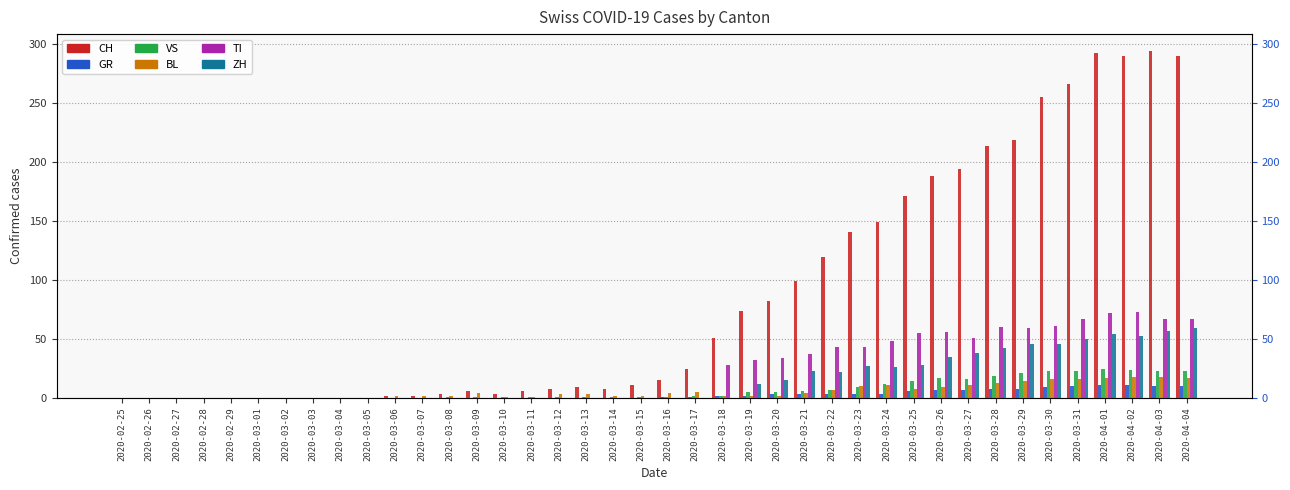

Reading left to right, list all the values displayed in this chart.

CH: 2020-02-25=0	2020-02-26=0	2020-02-27=0	2020-02-28=0	2020-02-29=0	2020-03-01=0	2020-03-02=0	2020-03-03=0	2020-03-04=0	2020-03-05=0	2020-03-06=2	2020-03-07=2	2020-03-08=3	2020-03-09=6	2020-03-10=3	2020-03-11=6	2020-03-12=8	2020-03-13=9	2020-03-14=8	2020-03-15=11	2020-03-16=15	2020-03-17=25	2020-03-18=51	2020-03-19=74	2020-03-20=82	2020-03-21=99	2020-03-22=120	2020-03-23=141	2020-03-24=149	2020-03-25=171	2020-03-26=188	2020-03-27=194	2020-03-28=214	2020-03-29=219	2020-03-30=255	2020-03-31=266	2020-04-01=293	2020-04-02=290	2020-04-03=294	2020-04-04=290
GR: 2020-02-25=0	2020-02-26=0	2020-02-27=0	2020-02-28=0	2020-02-29=0	2020-03-01=0	2020-03-02=0	2020-03-03=0	2020-03-04=0	2020-03-05=0	2020-03-06=0	2020-03-07=0	2020-03-08=0	2020-03-09=0	2020-03-10=0	2020-03-11=0	2020-03-12=0	2020-03-13=0	2020-03-14=0	2020-03-15=0	2020-03-16=1	2020-03-17=1	2020-03-18=2	2020-03-19=2	2020-03-20=3	2020-03-21=3	2020-03-22=3	2020-03-23=3	2020-03-24=3	2020-03-25=6	2020-03-26=7	2020-03-27=7	2020-03-28=8	2020-03-29=8	2020-03-30=9	2020-03-31=10	2020-04-01=11	2020-04-02=11	2020-04-03=10	2020-04-04=10
VS: 2020-02-25=0	2020-02-26=0	2020-02-27=0	2020-02-28=0	2020-02-29=0	2020-03-01=0	2020-03-02=0	2020-03-03=0	2020-03-04=0	2020-03-05=0	2020-03-06=0	2020-03-07=0	2020-03-08=1	2020-03-09=1	2020-03-10=1	2020-03-11=1	2020-03-12=1	2020-03-13=1	2020-03-14=1	2020-03-15=1	2020-03-16=1	2020-03-17=2	2020-03-18=2	2020-03-19=5	2020-03-20=5	2020-03-21=6	2020-03-22=7	2020-03-23=9	2020-03-24=12	2020-03-25=14	2020-03-26=17	2020-03-27=16	2020-03-28=19	2020-03-29=21	2020-03-30=23	2020-03-31=23	2020-04-01=25	2020-04-02=24	2020-04-03=23	2020-04-04=23
BL: 2020-02-25=0	2020-02-26=0	2020-02-27=0	2020-02-28=0	2020-02-29=0	2020-03-01=0	2020-03-02=0	2020-03-03=0	2020-03-04=0	2020-03-05=0	2020-03-06=2	2020-03-07=2	2020-03-08=2	2020-03-09=4	2020-03-10=1	2020-03-11=1	2020-03-12=3	2020-03-13=3	2020-03-14=2	2020-03-15=2	2020-03-16=4	2020-03-17=5	2020-03-18=2	2020-03-19=2	2020-03-20=2	2020-03-21=4	2020-03-22=7	2020-03-23=10	2020-03-24=11	2020-03-25=8	2020-03-26=9	2020-03-27=11	2020-03-28=13	2020-03-29=14	2020-03-30=16	2020-03-31=16	2020-04-01=17	2020-04-02=18	2020-04-03=18	2020-04-04=17
TI: 2020-02-25=0	2020-02-26=0	2020-02-27=0	2020-02-28=0	2020-02-29=0	2020-03-01=0	2020-03-02=0	2020-03-03=0	2020-03-04=0	2020-03-05=0	2020-03-06=0	2020-03-07=0	2020-03-08=0	2020-03-09=0	2020-03-10=0	2020-03-11=0	2020-03-12=0	2020-03-13=0	2020-03-14=0	2020-03-15=0	2020-03-16=0	2020-03-17=0	2020-03-18=28	2020-03-19=32	2020-03-20=34	2020-03-21=37	2020-03-22=43	2020-03-23=43	2020-03-24=48	2020-03-25=55	2020-03-26=56	2020-03-27=51	2020-03-28=60	2020-03-29=59	2020-03-30=61	2020-03-31=67	2020-04-01=72	2020-04-02=73	2020-04-03=67	2020-04-04=67
ZH: 2020-02-25=0	2020-02-26=0	2020-02-27=0	2020-02-28=0	2020-02-29=0	2020-03-01=0	2020-03-02=0	2020-03-03=0	2020-03-04=0	2020-03-05=0	2020-03-06=0	2020-03-07=0	2020-03-08=0	2020-03-09=0	2020-03-10=0	2020-03-11=0	2020-03-12=0	2020-03-13=0	2020-03-14=0	2020-03-15=0	2020-03-16=0	2020-03-17=0	2020-03-18=0	2020-03-19=12	2020-03-20=15	2020-03-21=23	2020-03-22=22	2020-03-23=27	2020-03-24=26	2020-03-25=28	2020-03-26=35	2020-03-27=38	2020-03-28=42	2020-03-29=46	2020-03-30=46	2020-03-31=50	2020-04-01=54	2020-04-02=53	2020-04-03=57	2020-04-04=59